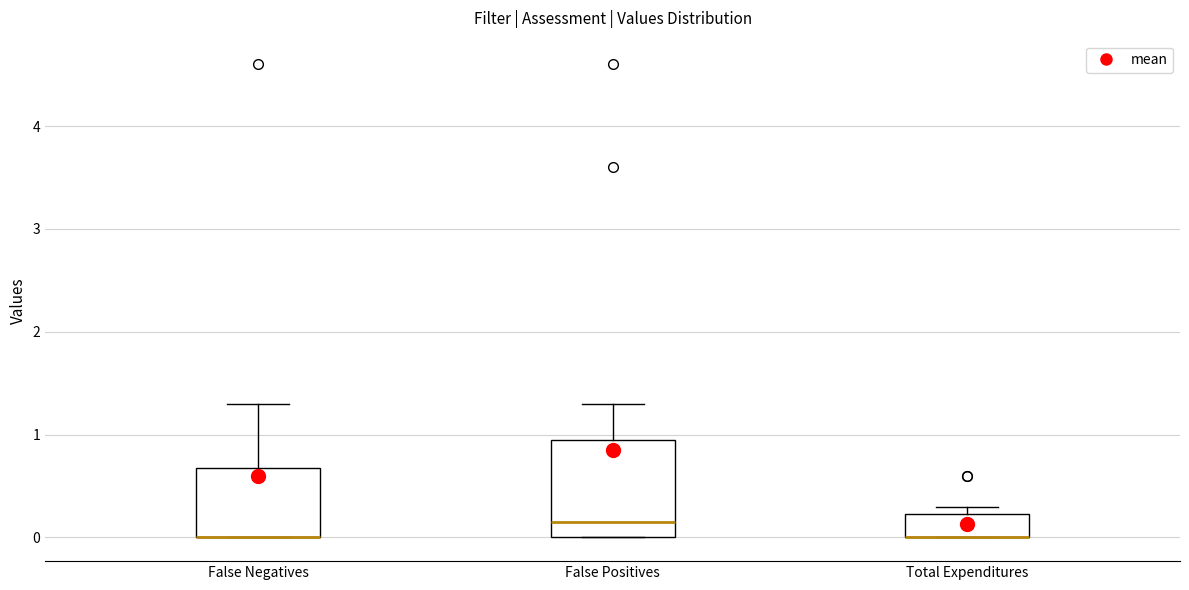

Which box is the tallest, from its lower edge to its upper edge?

False Positives